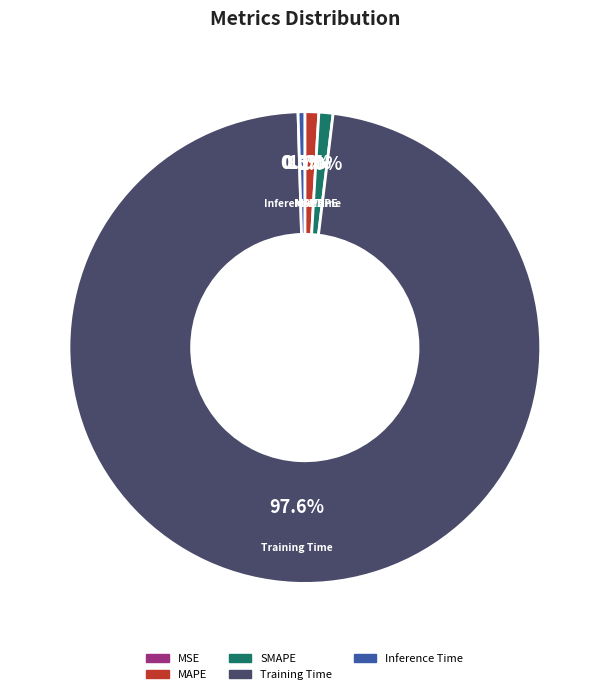

Is it true that MAPE is 11% of the pie?

False